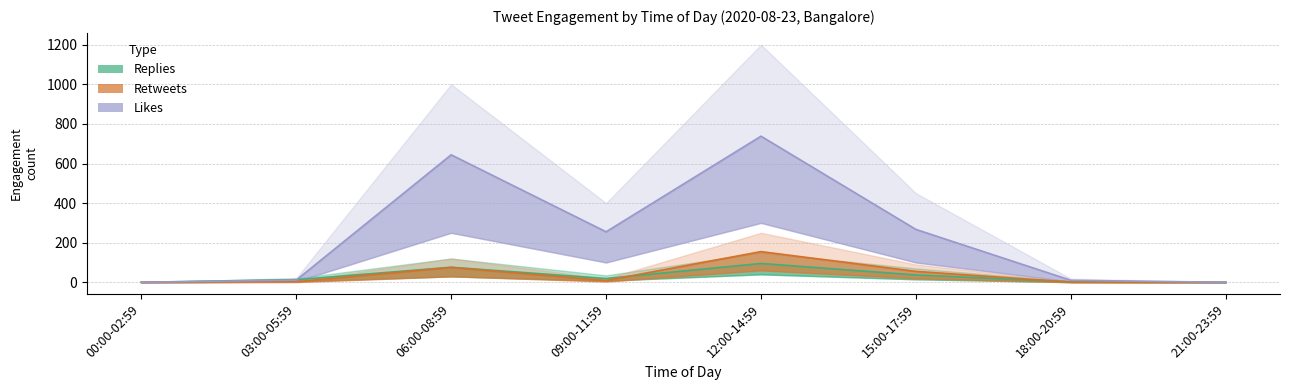

List the series in order of their peak value, highest first.

likes_count, retweets_count, replies_count